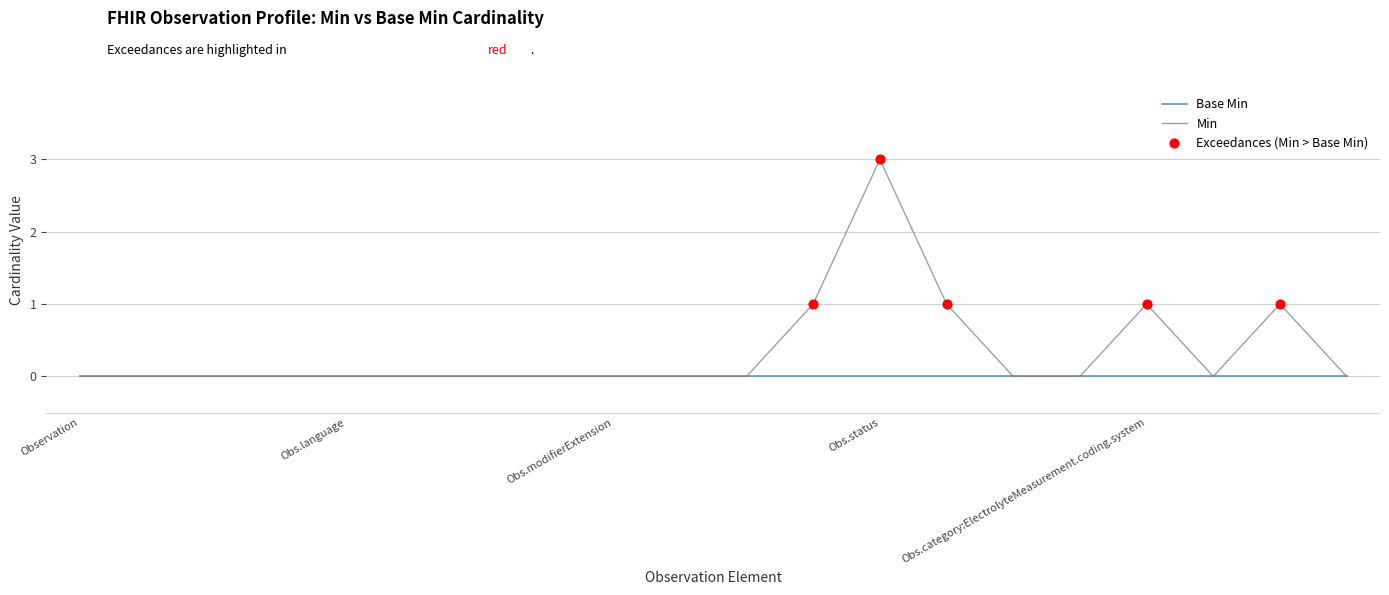

Which series has the widest spread of values?

Min